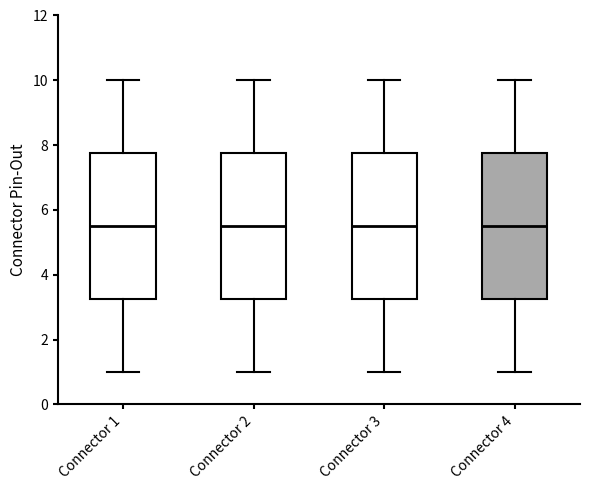

Reading left to right, read every box against the y-axis: the position of its median line, the range the box covers, and the ends of its whiskers. The values are not printed on the chart, so give them approximately, as read against the axis.

Connector 1: median 5.6, box 3.2 to 7.8, whiskers 1.0 to 10.0
Connector 2: median 5.6, box 3.2 to 7.8, whiskers 1.0 to 10.0
Connector 3: median 5.6, box 3.2 to 7.8, whiskers 1.0 to 10.0
Connector 4: median 5.6, box 3.2 to 7.8, whiskers 1.0 to 10.0